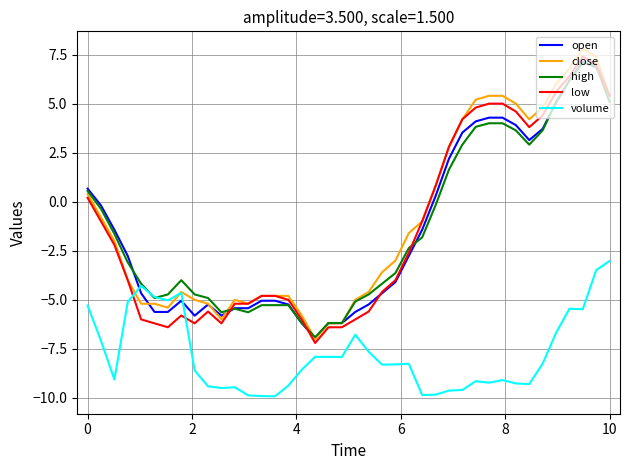

True or false: low and volume intersect in this chart.

True